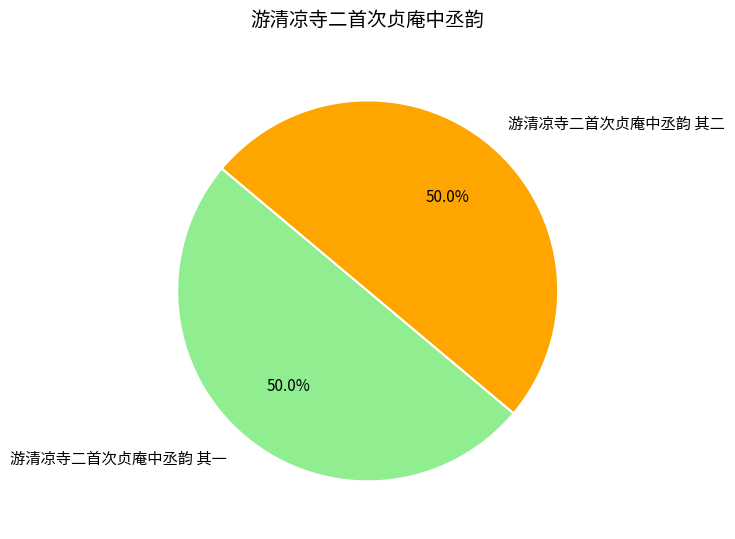

Approximately how many times larger is the value at 游清凉寺二首次贞庵中丞韵 其二 compared to 游清凉寺二首次贞庵中丞韵 其一?

1.0